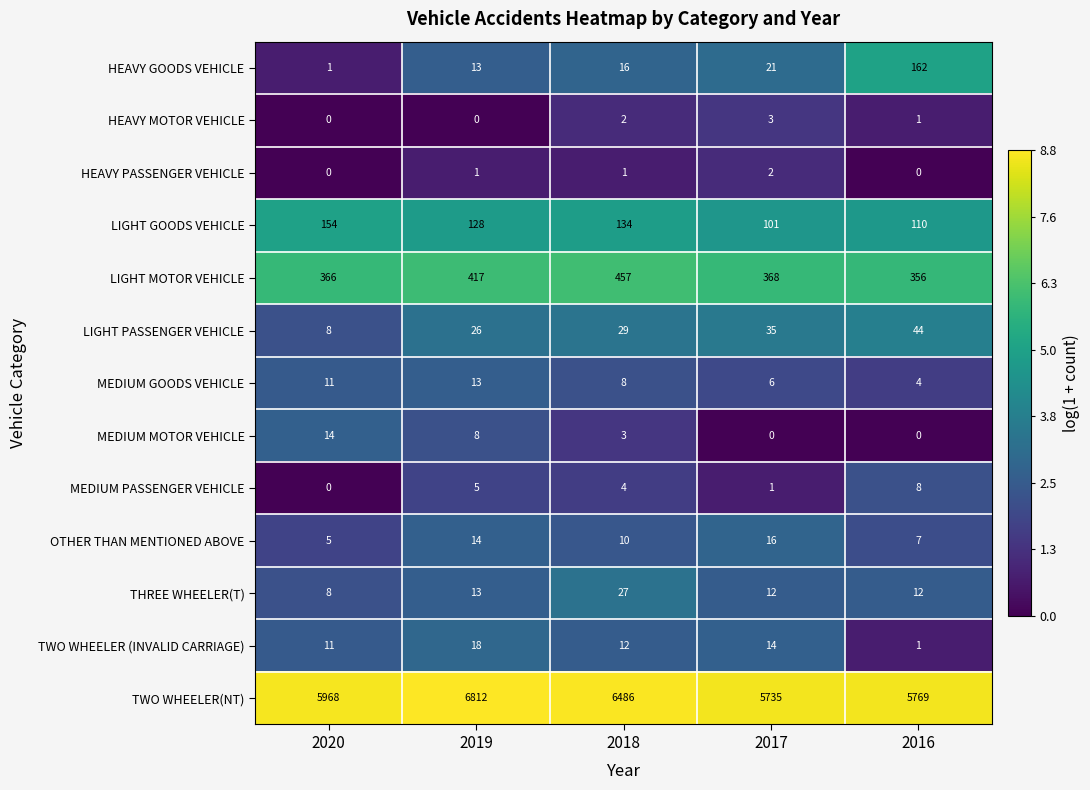

How many values in the HEAVY GOODS VEHICLE series are below 16?

2